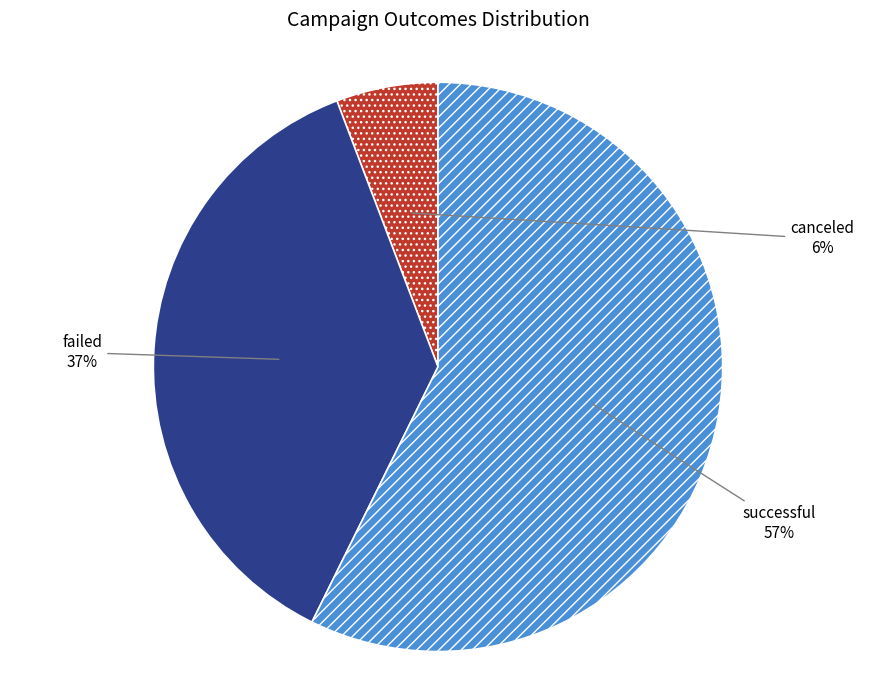

To the nearest percent, what portion does canceled represent?

6%